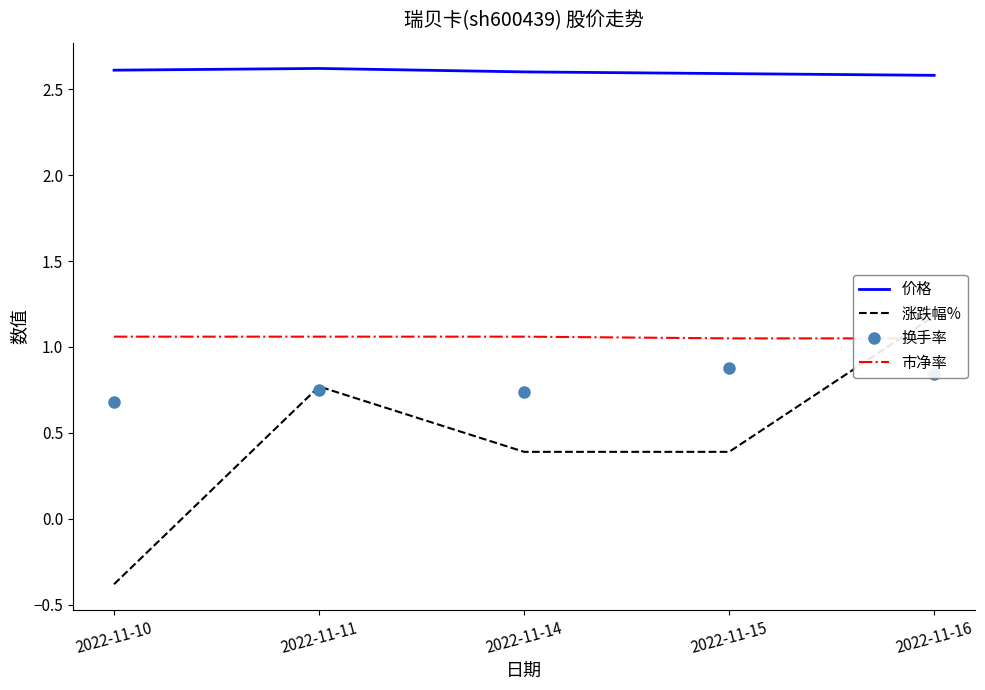

How many data points in 涨跌幅% are above 0?

4